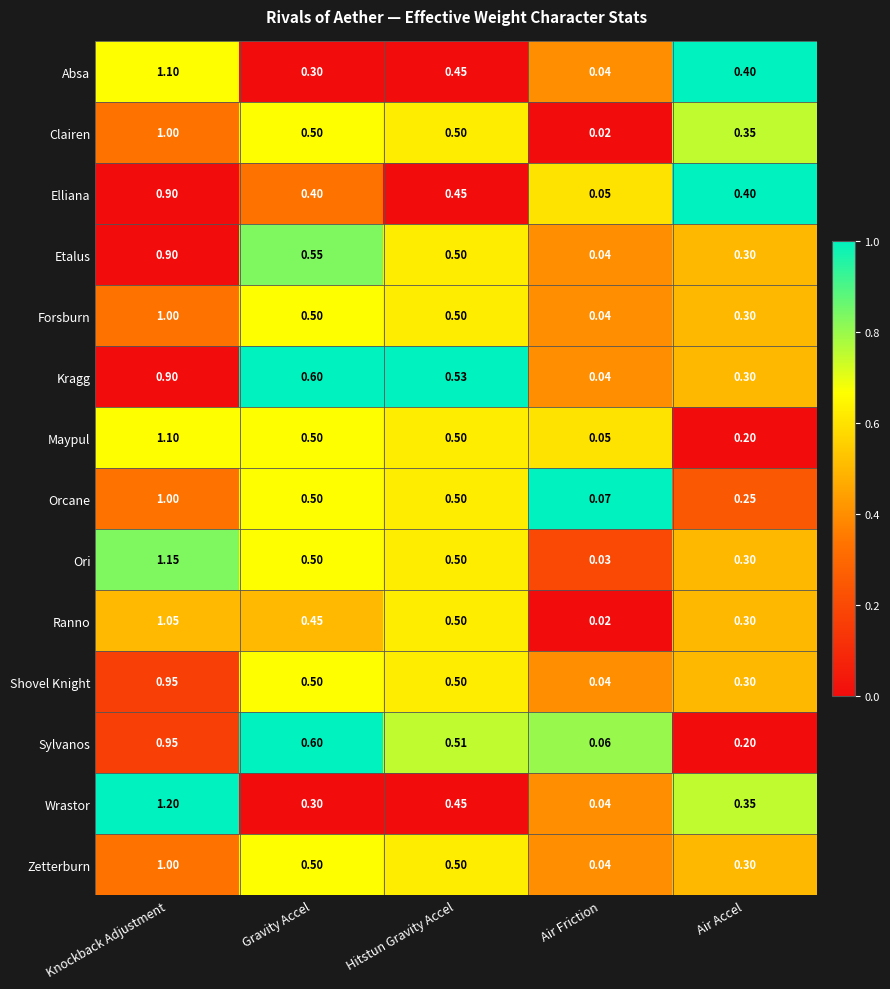

At which category does the chart reach its peak across all series?

Knockback Adjustment